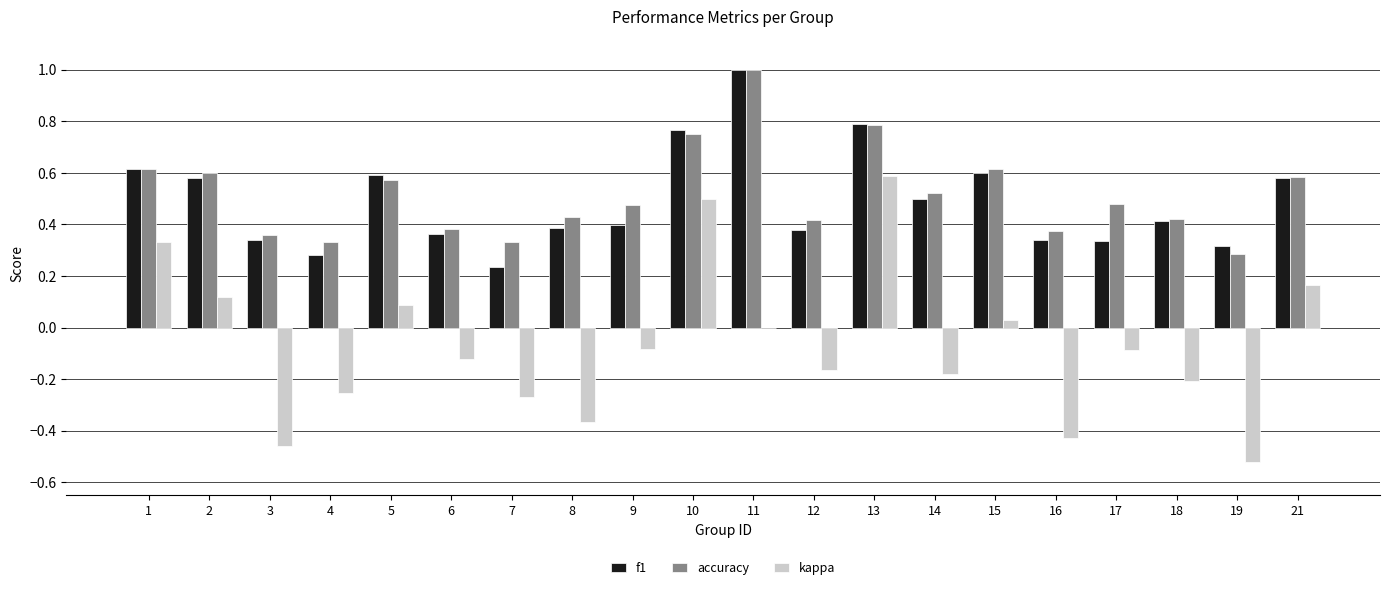

True or false: f1 has a value of 0.3 at 17.

True